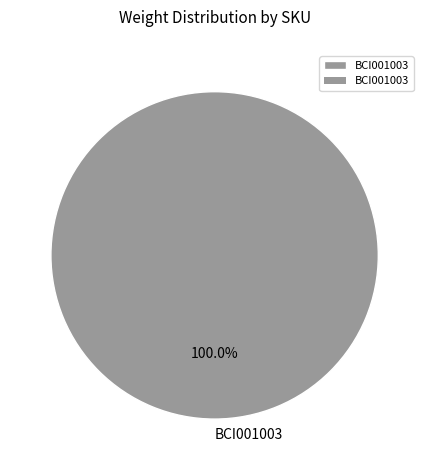

Rank the categories by value from lowest to highest.

BCI001003